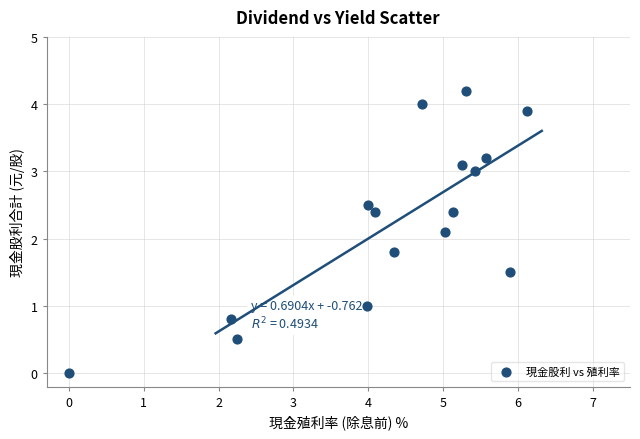

What is the range of X values (max minus min)?

6.1